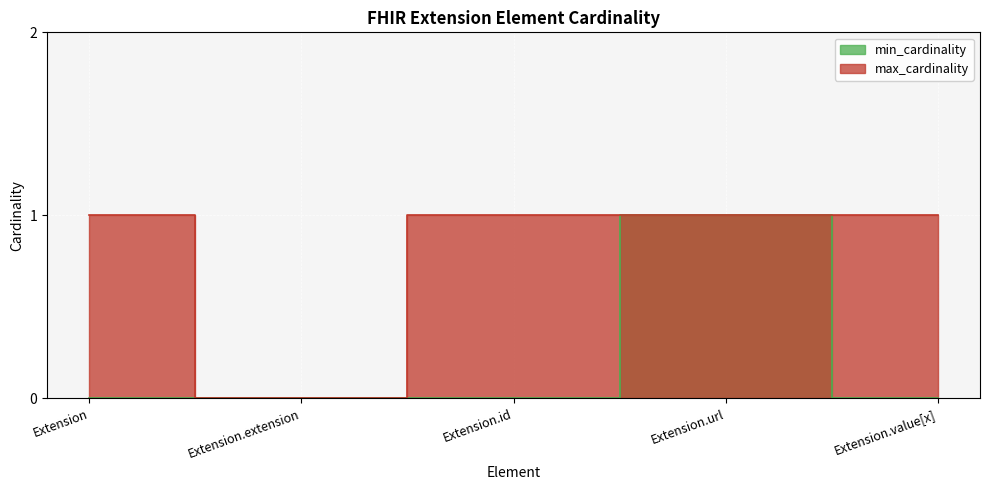

Which label corresponds to the smallest value in the chart?

Extension